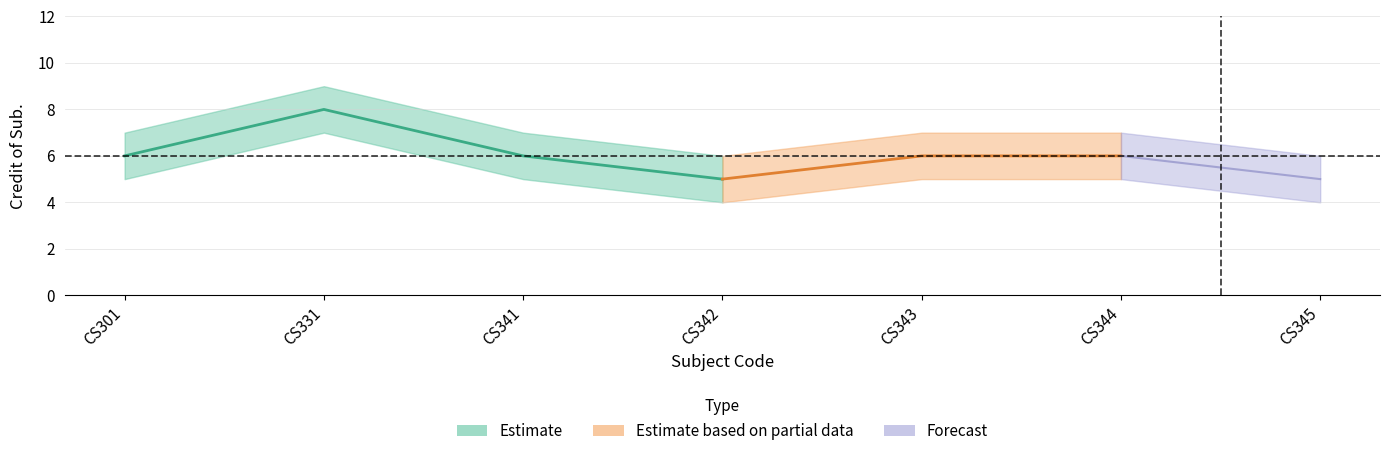

True or false: upper and lower intersect in this chart.

False